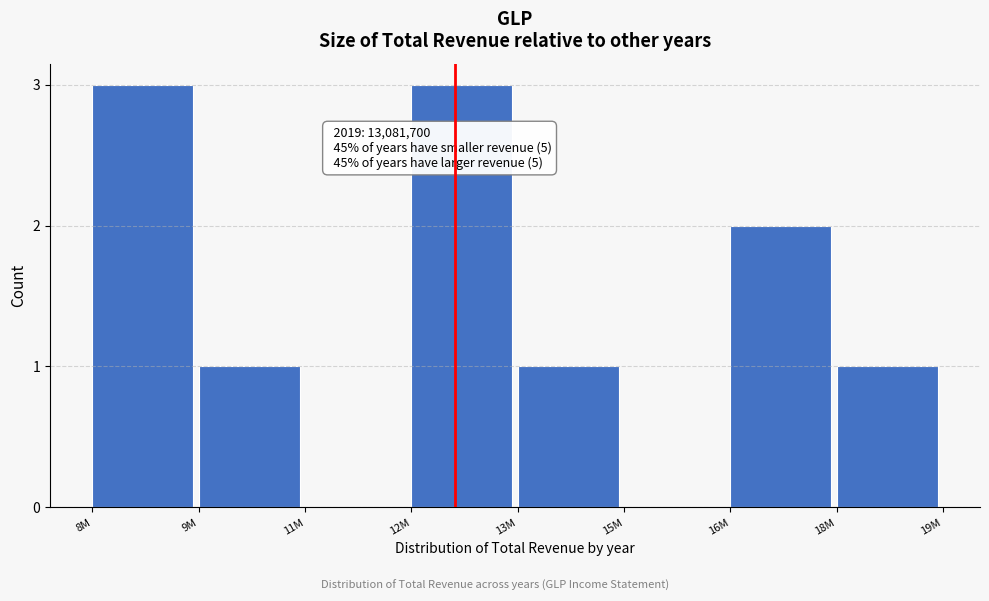

Reading left to right, list all the values displayed in this chart.

8M=3	9M=1	11M=0	12M=3	13M=1	15M=0	16M=2	18M=1